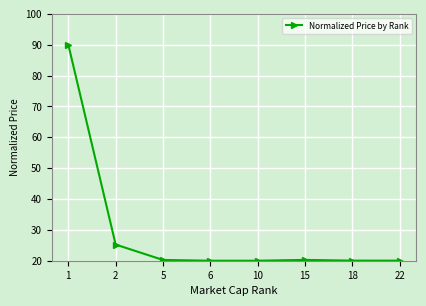

What is the minimum value shown in the chart?

20.0